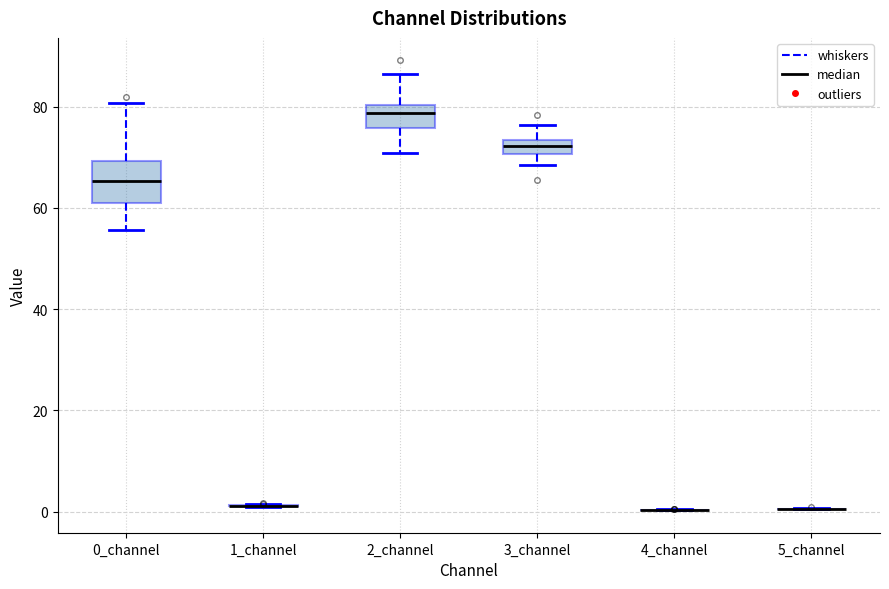

Which box is the tallest, from its lower edge to its upper edge?

0_channel